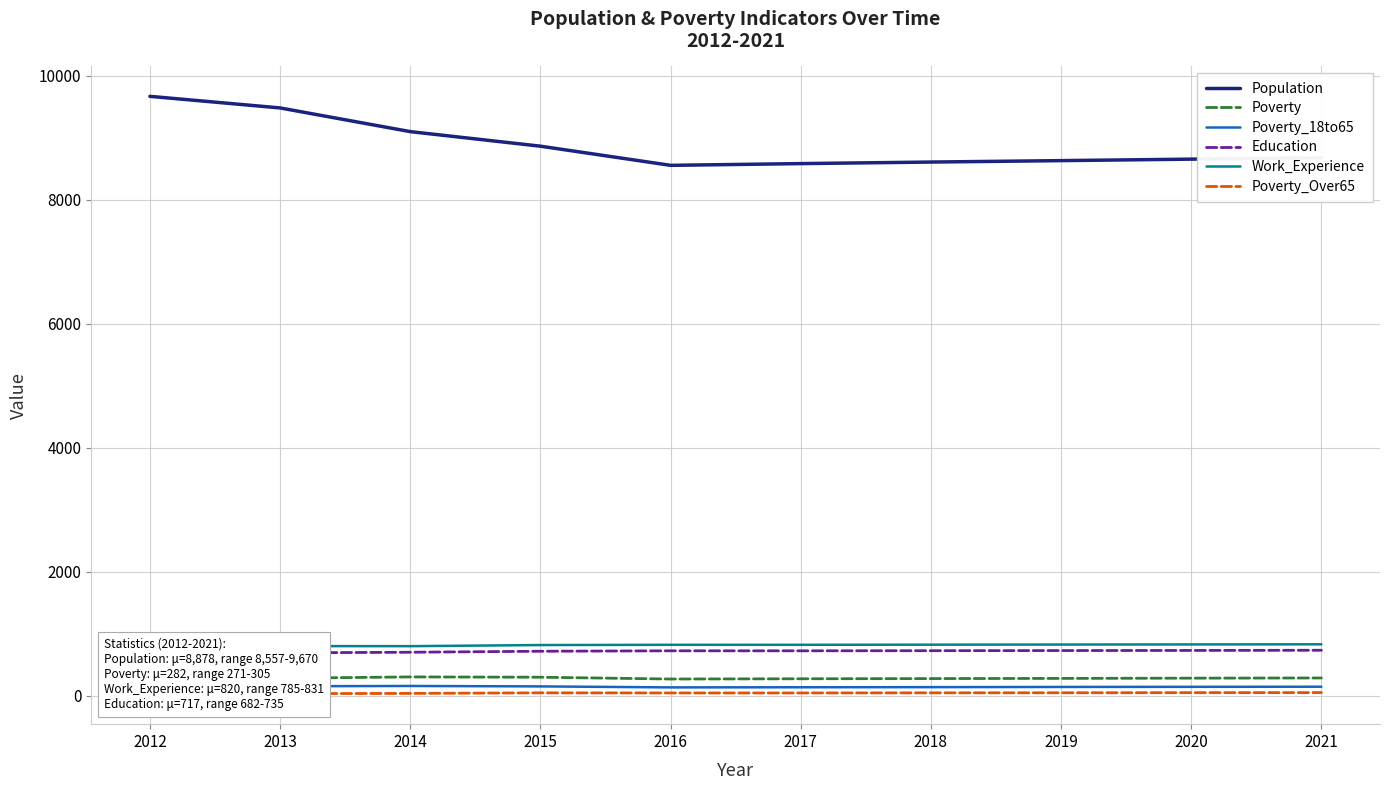

The value of Population at 2016 is 15387. True or false?

False